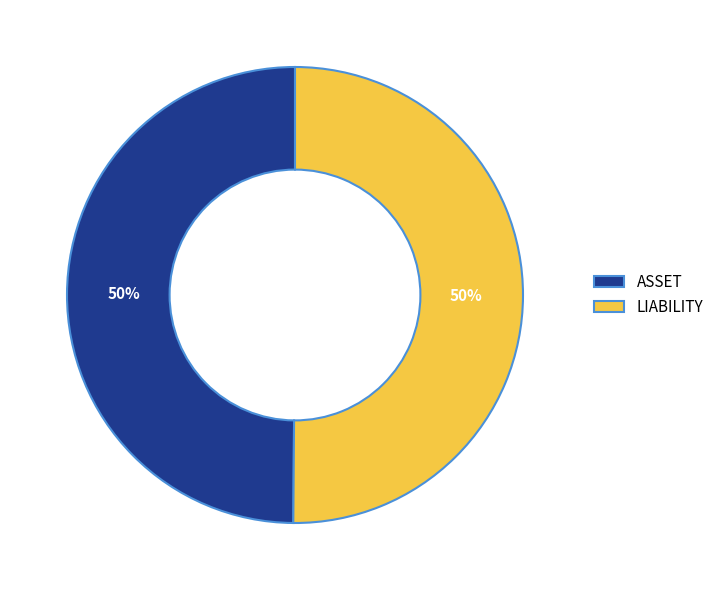

What percentage is the LIABILITY slice, to the nearest percent?

50%